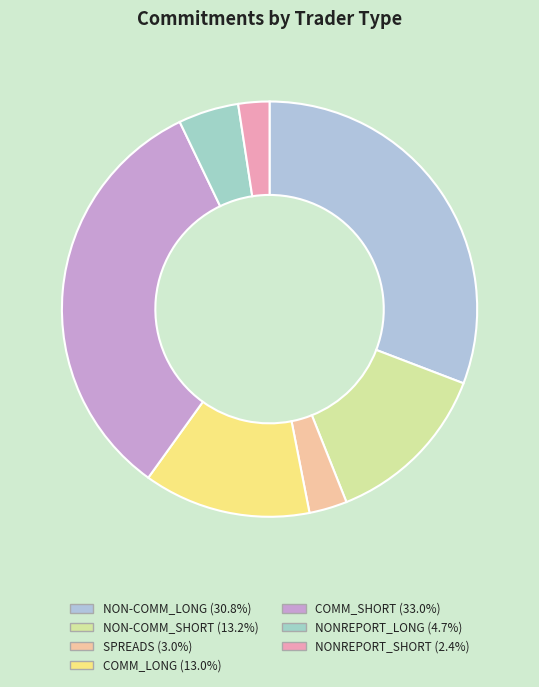

Which category has the smallest portion of the pie?

NONREPORT_SHORT